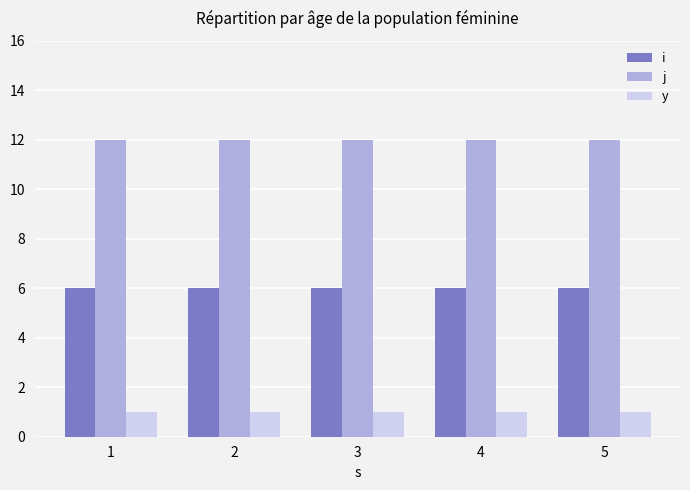

What is the minimum value for i?

6